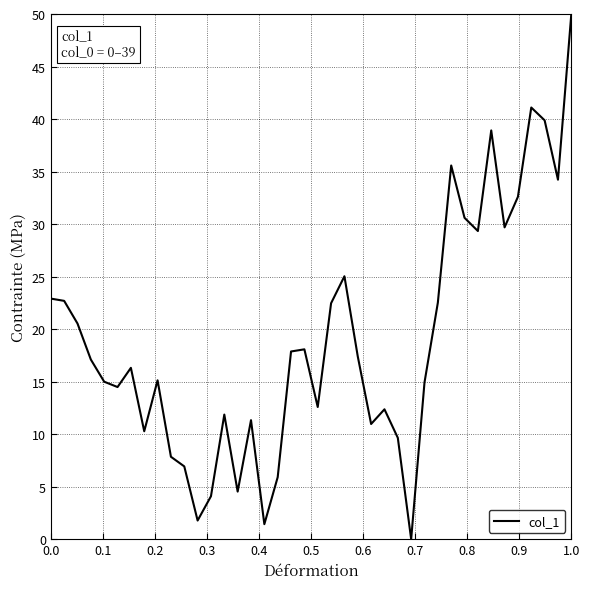

True or false: there are more than 0 points higher than both neighbors.

True